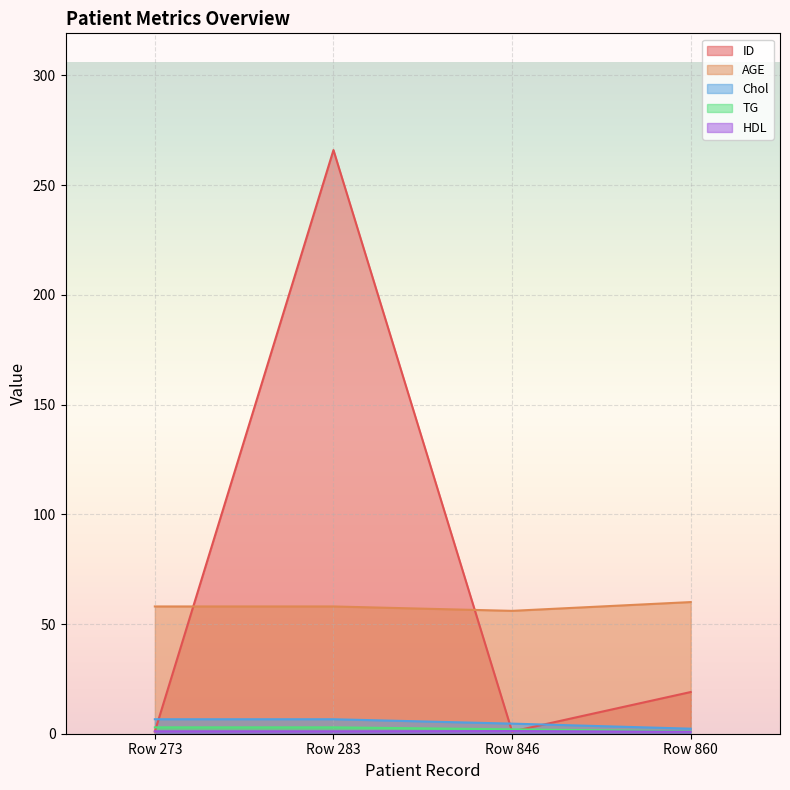

What is the total value across all series at Row 273?

69.6